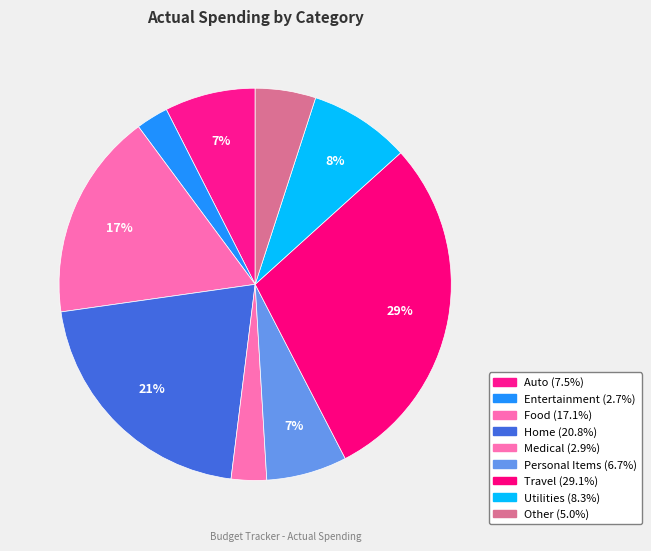

The Entertainment slice represents 1% of the pie. True or false?

False